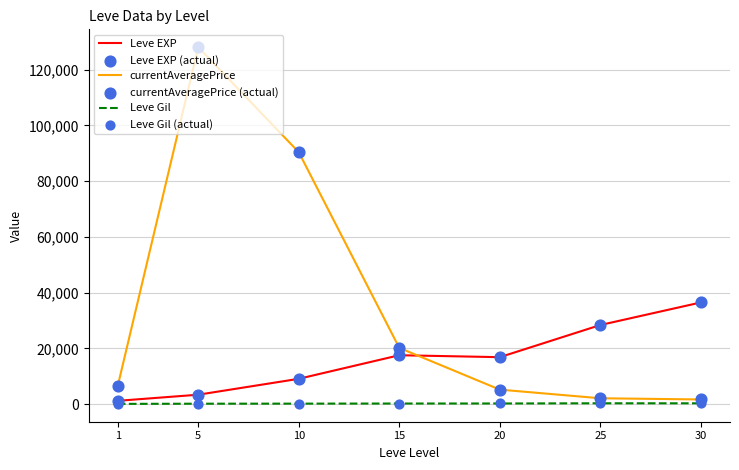

Which series has the largest range (max minus min)?

currentAveragePrice